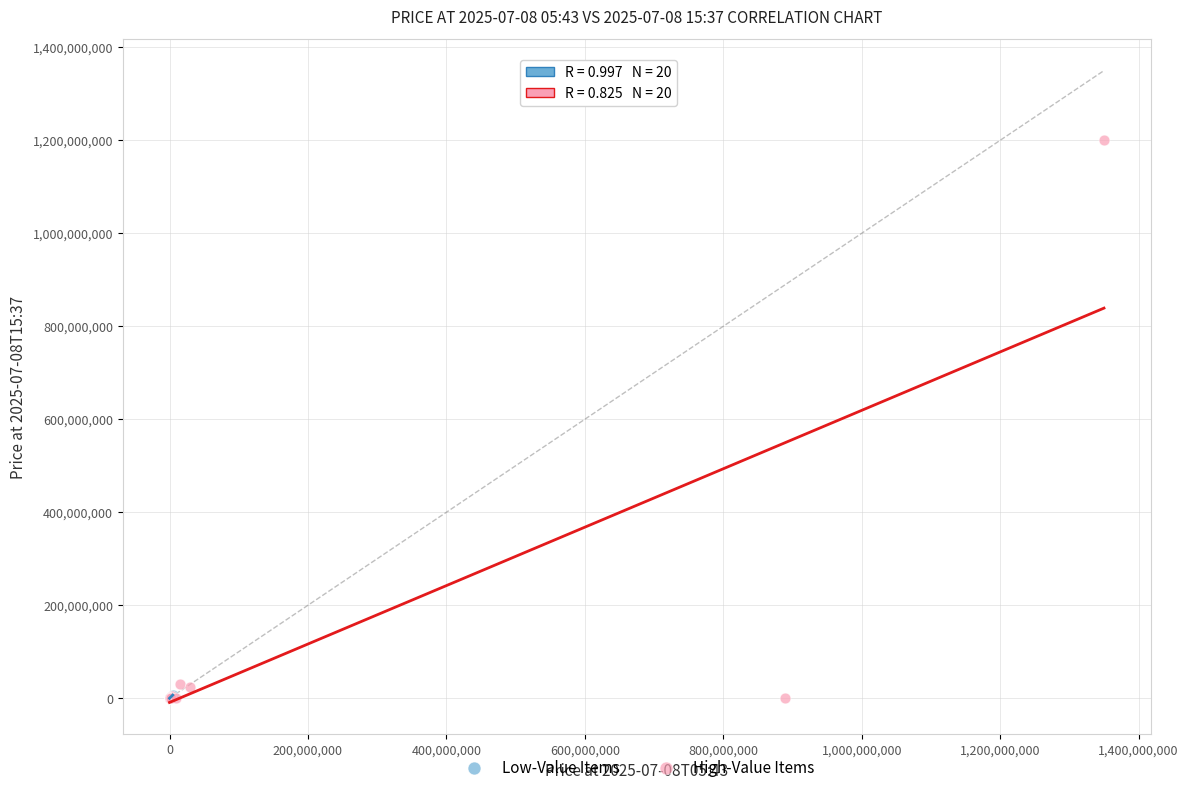

Which series has the widest spread of Y values?

High-Value Items